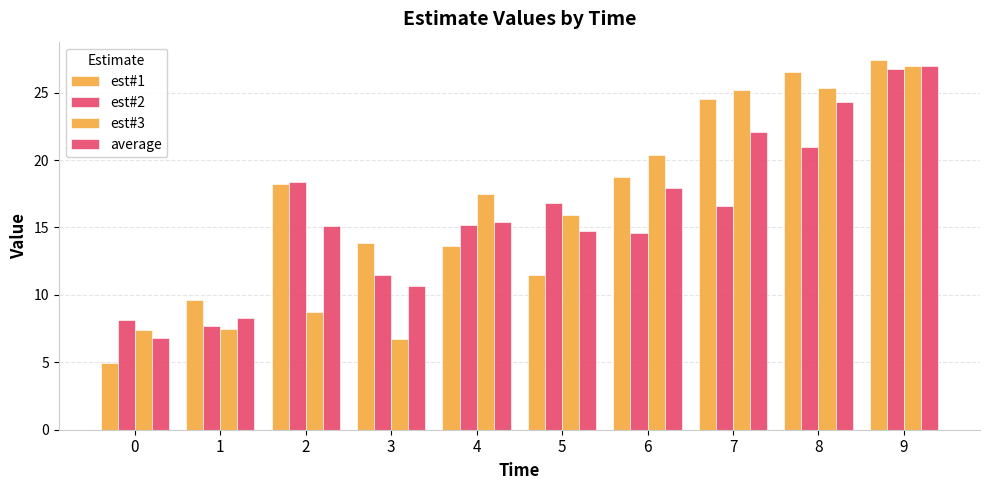

How many values in the est#2 series are below 16?

5